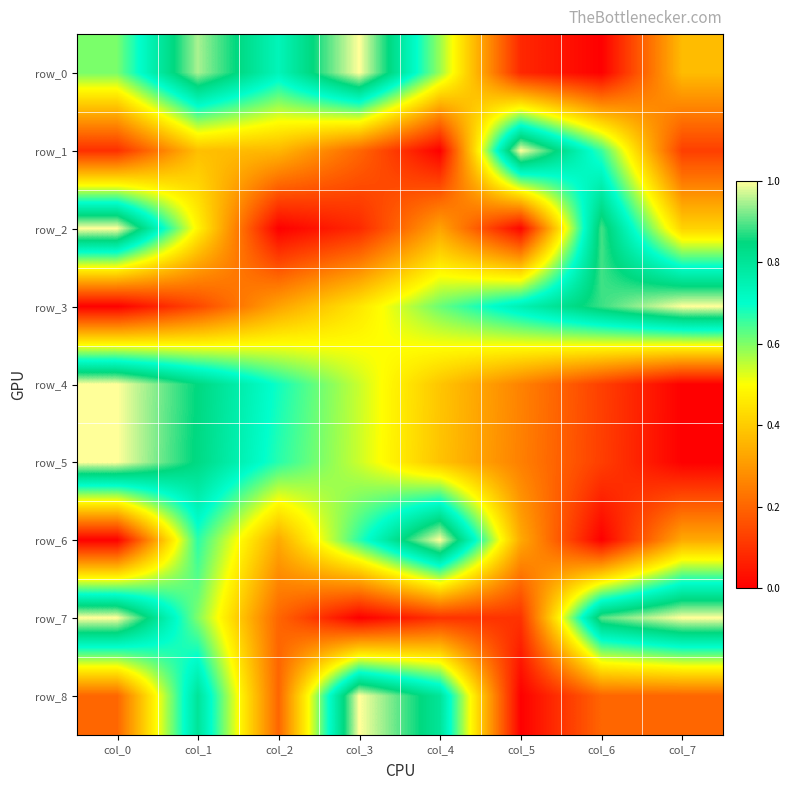

What is the difference between the maximum and second lowest values in the row_2 series?

1.0